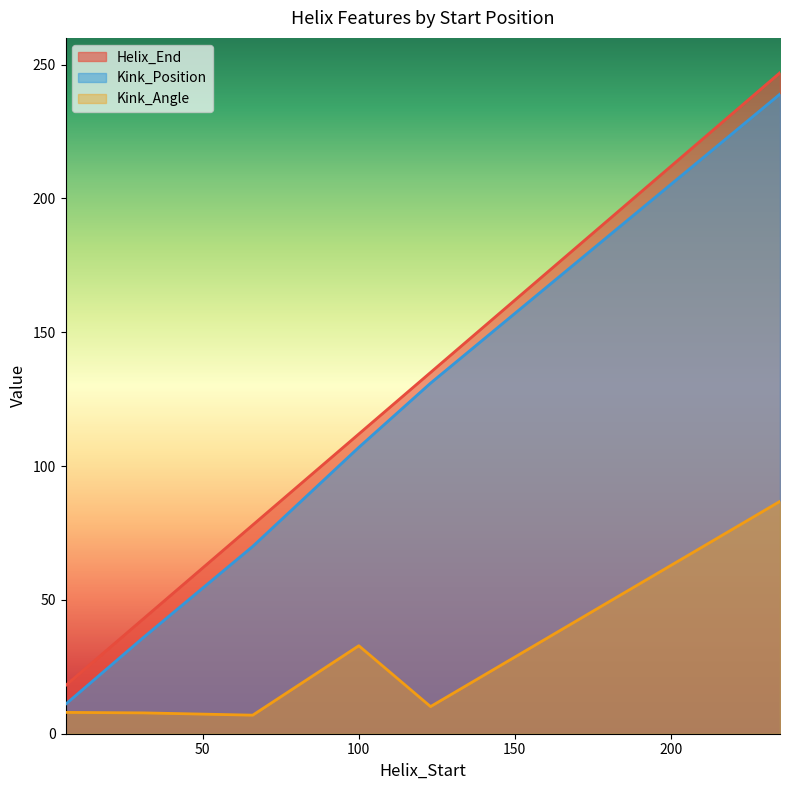

Reading right to left, extract all data points from this chart.

Helix_End: 235=247.0	123=135.0	100=112.0	66=78.0	31=43.0	6=18.0
Kink_Position: 235=239.0	123=131.0	100=107.0	66=70.0	31=36.0	6=11.0
Kink_Angle: 235=86.8	123=10.1	100=32.9	66=6.9	31=7.8	6=8.0